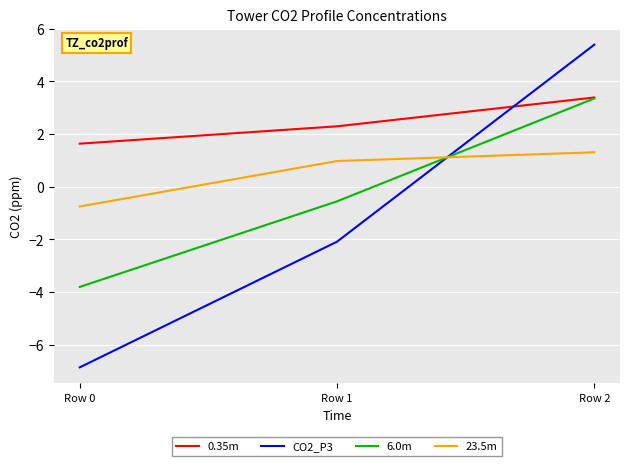

What is the sum of all 23.5m values?

1.5